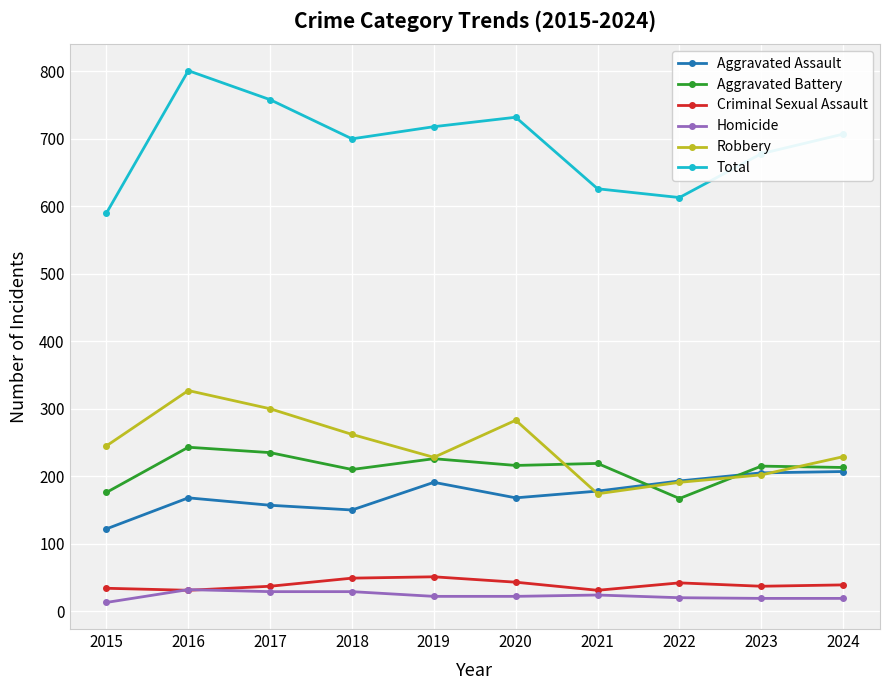

Where does the Total series first go above 707?

2016